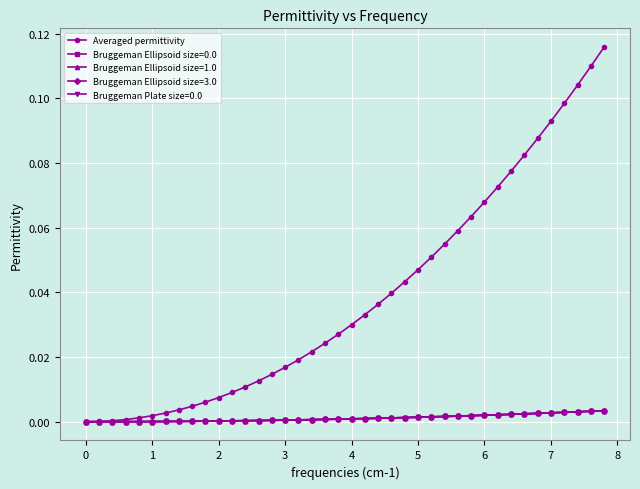

Which series has the largest total across all categories?

Averaged permittivity